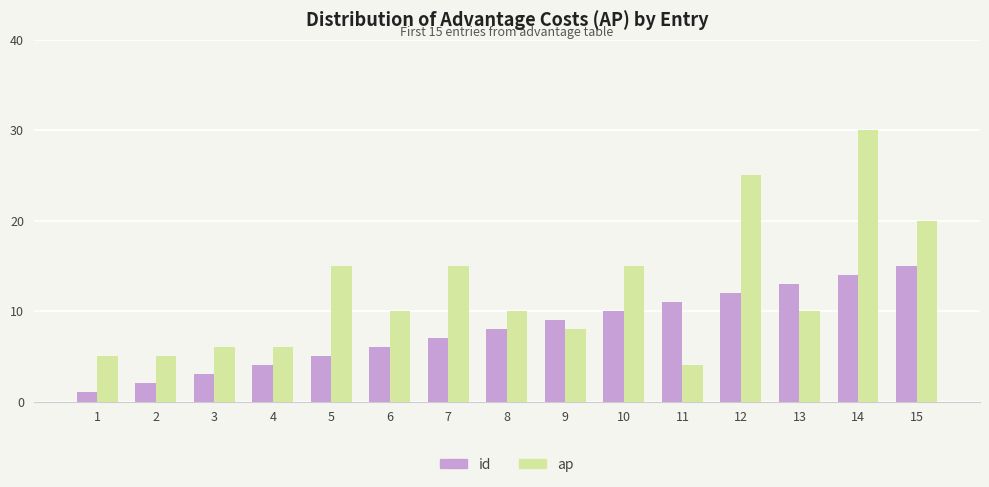

Reading left to right, transcribe all the data shown in this chart.

id: 1=1	2=2	3=3	4=4	5=5	6=6	7=7	8=8	9=9	10=10	11=11	12=12	13=13	14=14	15=15
ap: 1=5	2=5	3=6	4=6	5=15	6=10	7=15	8=10	9=8	10=15	11=4	12=25	13=10	14=30	15=20